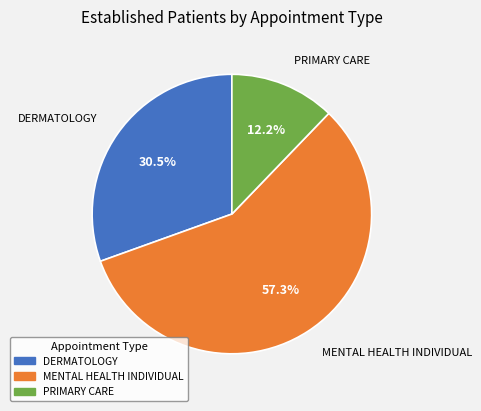

What percentage do MENTAL HEALTH INDIVIDUAL and PRIMARY CARE together represent?

69.5%